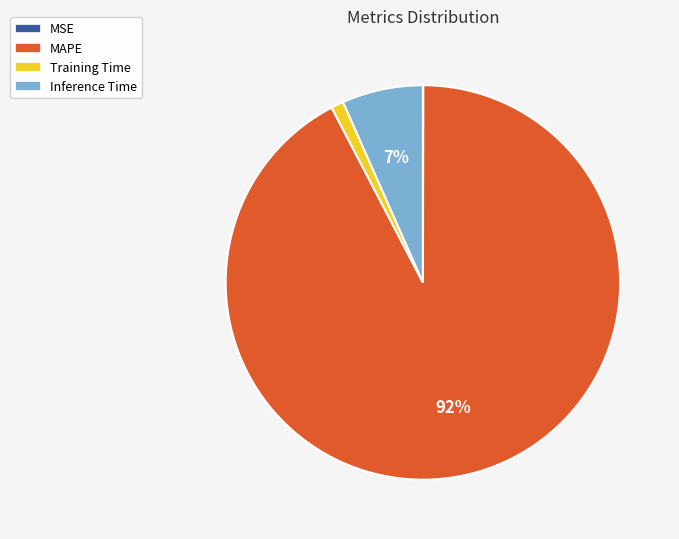

Do Inference Time and MAPE together represent more than half of the pie?

Yes